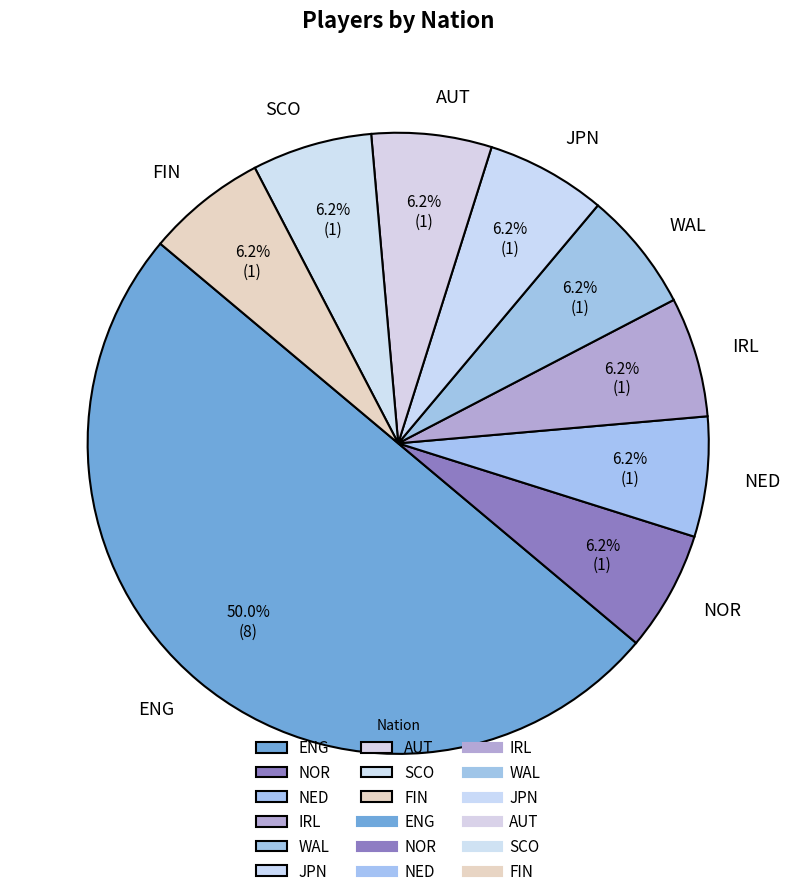

What is the largest slice in the pie chart?

ENG